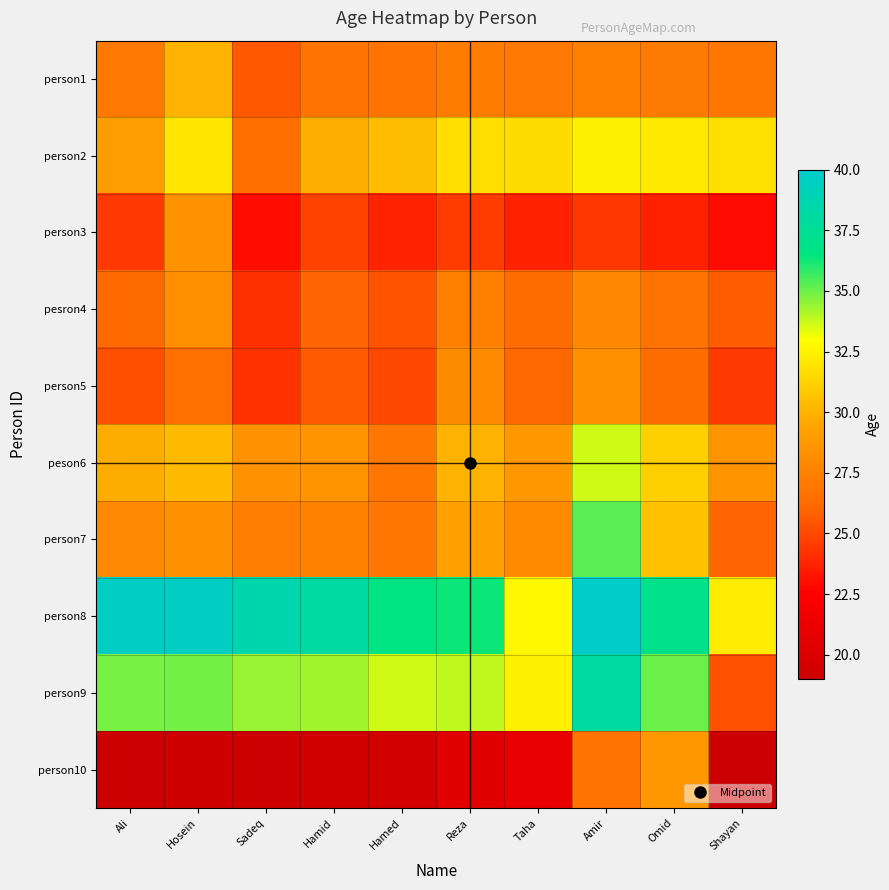

Reading right to left, list all the values displayed in this chart.

person1: Shayan=26.9	Omid=27.1	Amir=27.4	Taha=27.0	Reza=27.2	Hamed=26.7	Hamid=26.8	Sadeq=25.5	Hosein=30.0	Ali=27.0
person2: Shayan=31.8	Omid=32.1	Amir=32.4	Taha=31.7	Reza=31.7	Hamed=30.4	Hamid=29.8	Sadeq=26.5	Hosein=32.0	Ali=29.0
person3: Shayan=22.9	Omid=23.6	Amir=24.4	Taha=23.7	Reza=24.6	Hamed=23.7	Hamid=24.8	Sadeq=23.0	Hosein=28.5	Ali=24.5
pesron4: Shayan=25.7	Omid=26.7	Amir=27.9	Taha=26.4	Reza=27.5	Hamed=25.4	Hamid=26.0	Sadeq=24.2	Hosein=28.2	Ali=26.2
person5: Shayan=24.5	Omid=26.4	Amir=28.3	Taha=26.1	Reza=28.0	Hamed=25.0	Hamid=25.6	Sadeq=24.3	Hosein=26.6	Ali=25.3
peson6: Shayan=28.5	Omid=31.1	Amir=33.7	Taha=28.8	Reza=30.0	Hamed=27.0	Hamid=28.5	Sadeq=28.4	Hosein=30.3	Ali=29.8
person7: Shayan=26.0	Omid=30.6	Amir=35.3	Taha=28.0	Reza=29.2	Hamed=26.9	Hamid=27.6	Sadeq=27.3	Hosein=28.3	Ali=28.0
person8: Shayan=32.3	Omid=37.0	Amir=40.0	Taha=32.7	Reza=36.3	Hamed=36.7	Hamid=38.1	Sadeq=38.6	Hosein=39.6	Ali=39.6
person9: Shayan=25.3	Omid=35.0	Amir=38.0	Taha=32.4	Reza=33.9	Hamed=33.6	Hamid=34.3	Sadeq=34.4	Hosein=34.9	Ali=34.9
person10: Shayan=19.0	Omid=28.7	Amir=26.7	Taha=21.0	Reza=20.5	Hamed=19.5	Hamid=19.3	Sadeq=19.1	Hosein=19.2	Ali=19.1